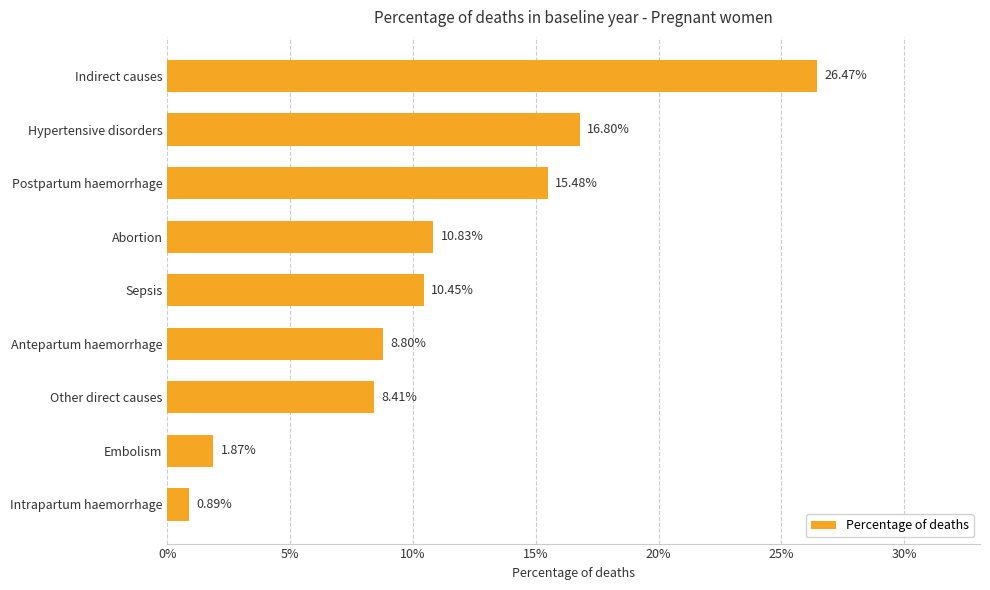

Does the chart contain any negative values?

No